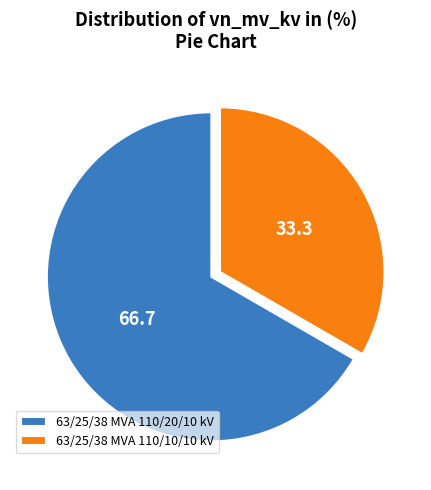

Which slice is the largest?

63/25/38 MVA 110/20/10 kV